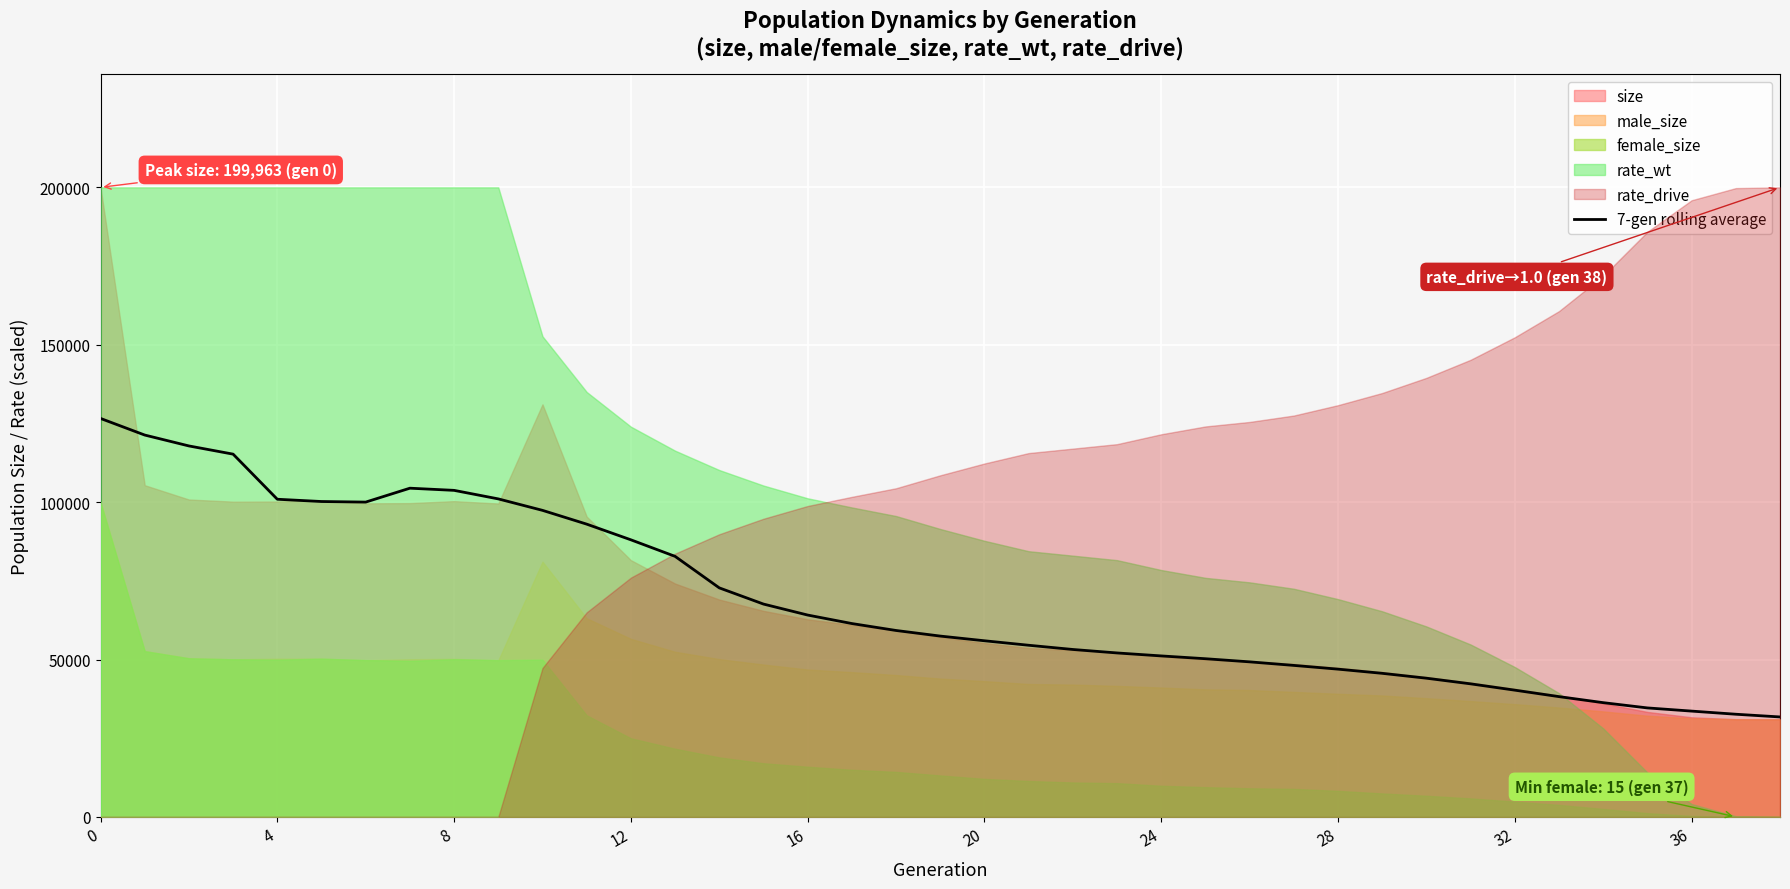

Is it true that the value at 31 is 42274.3?

True